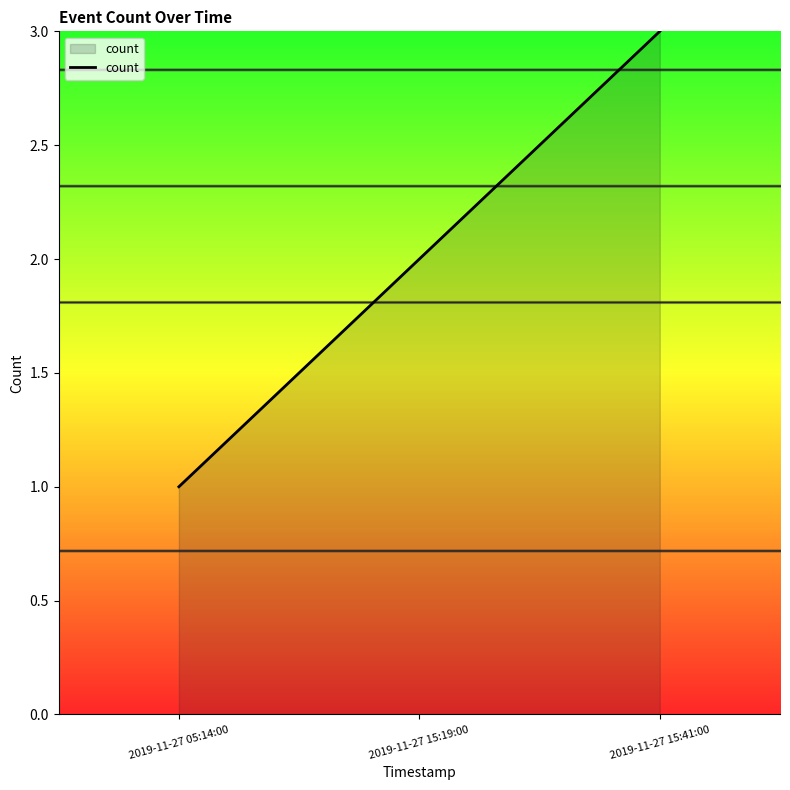

What is the difference between the maximum and minimum values?

2